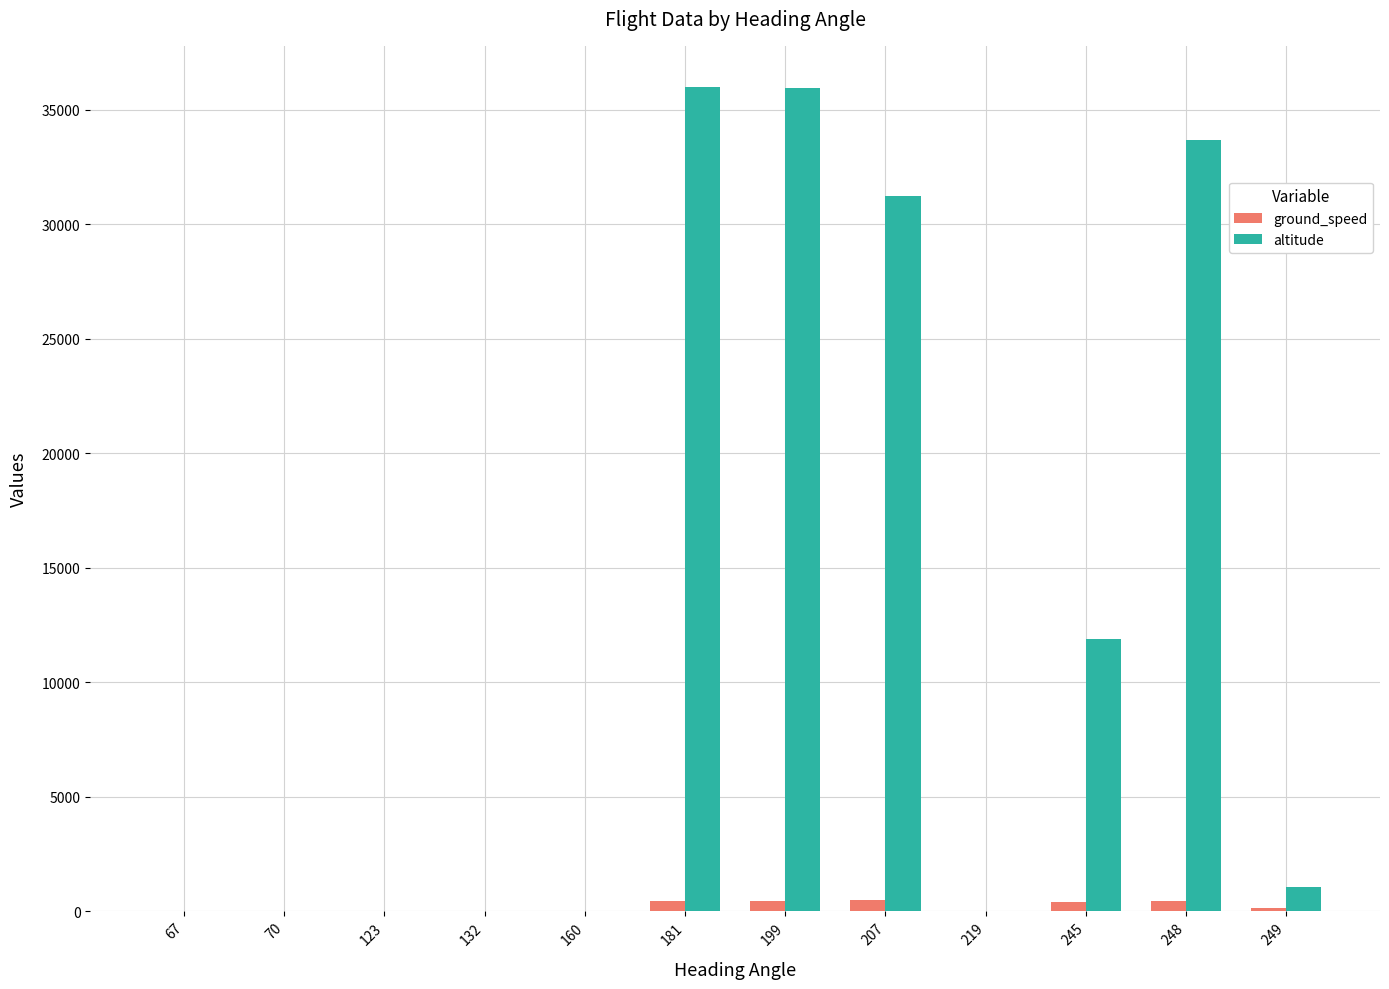

Does the chart contain stacked bars?

No